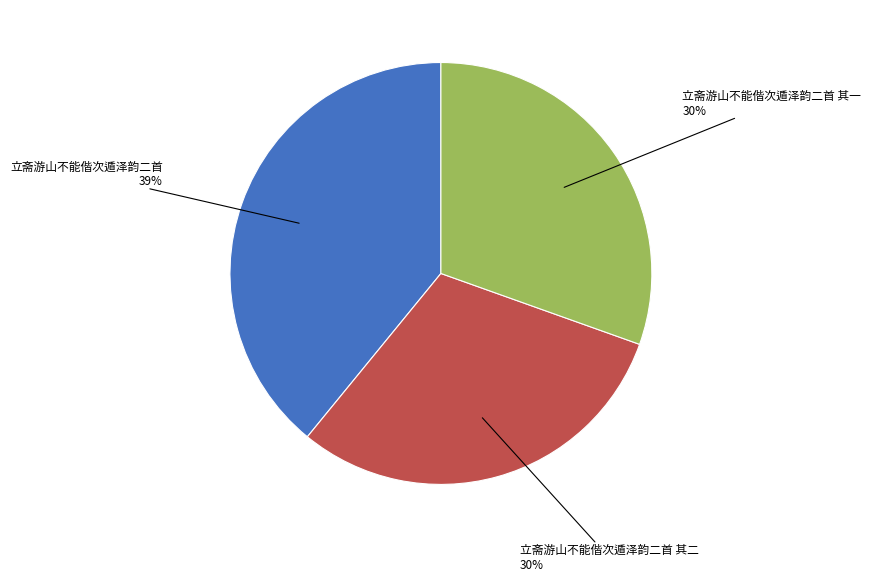

How many segments does this pie chart have?

3